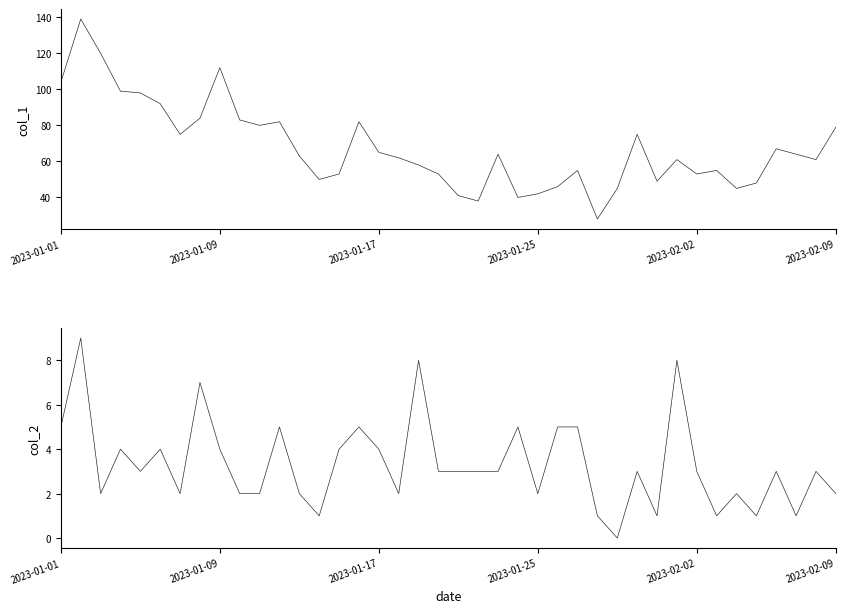

What is the label of the 11th point from the right?

29